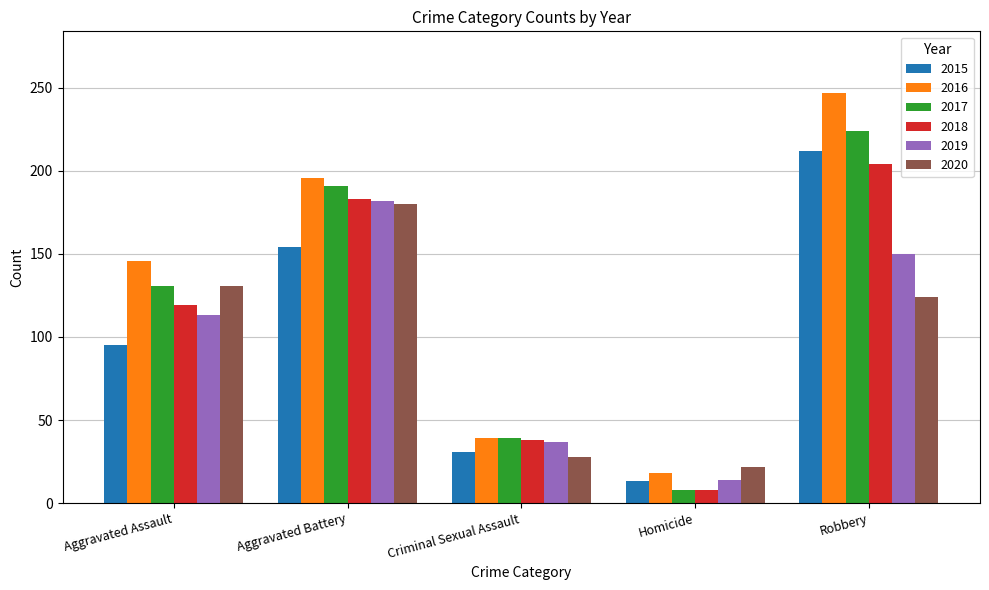

What is the lowest value of the 2017 series?

8